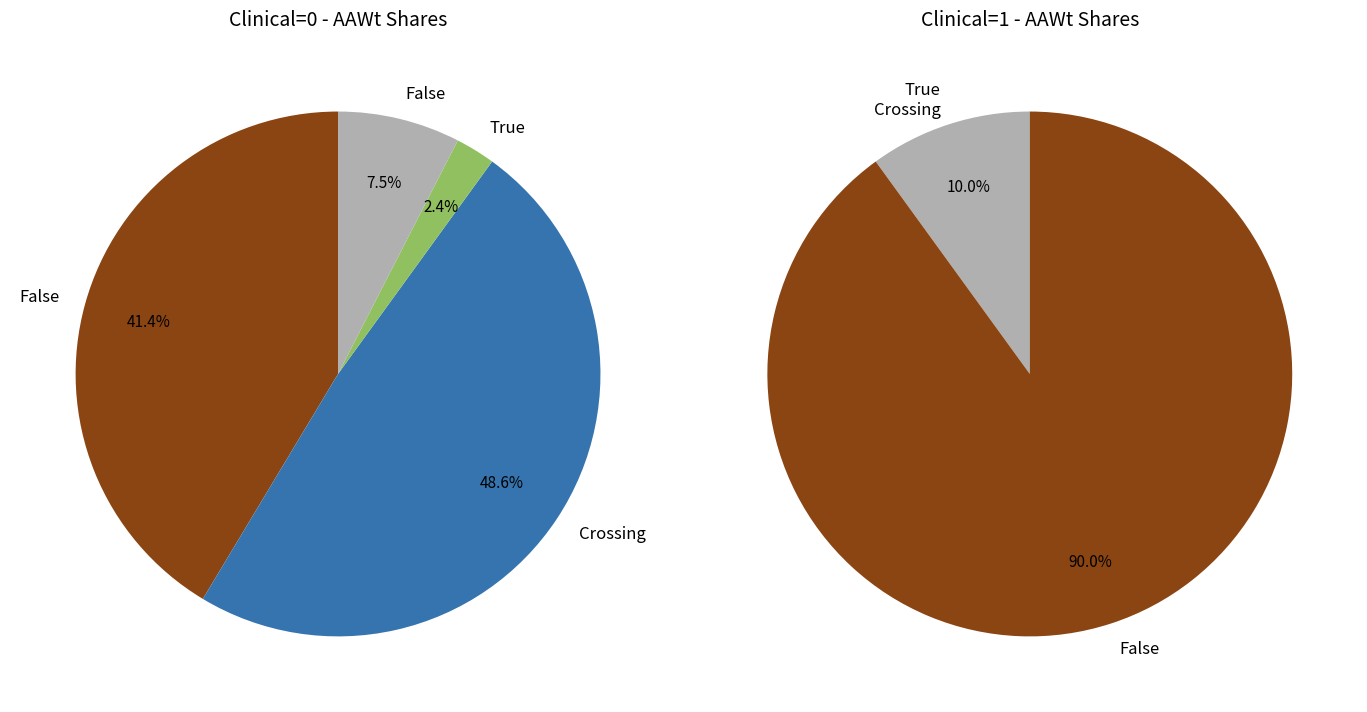

Which series has the largest range (max minus min)?

Clinical=0 (AAWt sum)